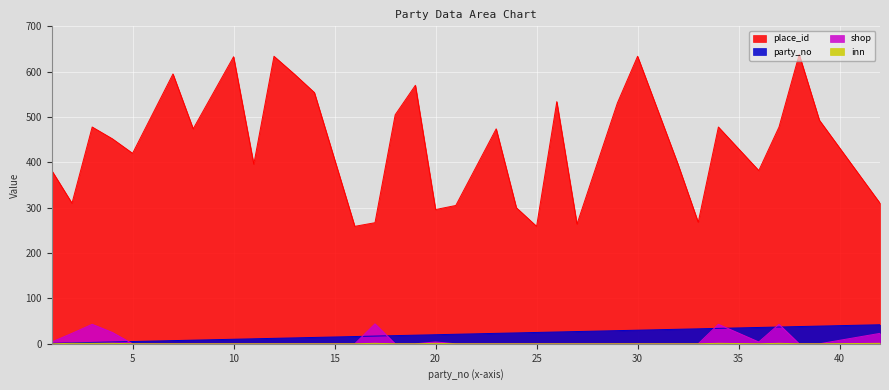

Which category has the lowest value across all series?

5